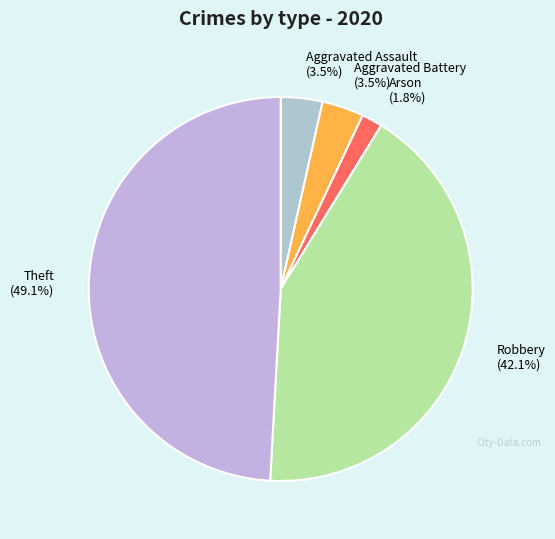

Which category has the biggest portion of the pie?

Theft